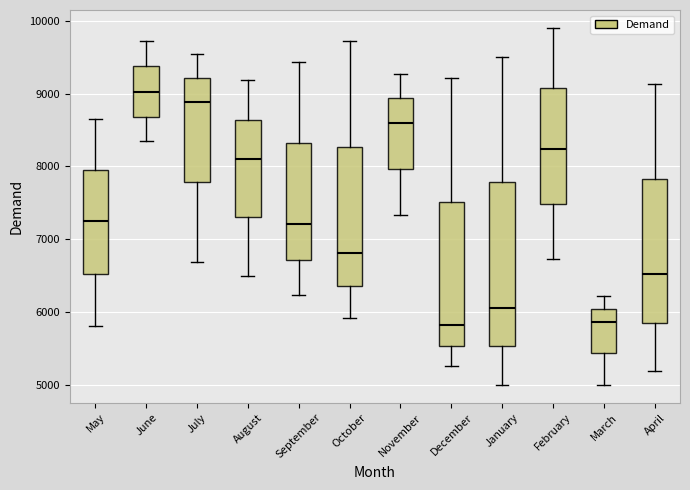

Reading left to right, transcribe this box plot: for each box, give where its median line is, the range the box spans, and where its two whiskers end, as read against the y-axis. The values are not printed on the chart, so give them approximately, as read against the axis.

May: median 7200, box 6500 to 7900, whiskers 5800 to 8600
June: median 9000, box 8700 to 9400, whiskers 8300 to 9700
July: median 8900, box 7800 to 9200, whiskers 6700 to 9500
August: median 8100, box 7300 to 8600, whiskers 6500 to 9200
September: median 7200, box 6700 to 8300, whiskers 6200 to 9400
October: median 6800, box 6400 to 8300, whiskers 5900 to 9700
November: median 8600, box 8000 to 8900, whiskers 7300 to 9300
December: median 5800, box 5500 to 7500, whiskers 5300 to 9200
January: median 6100, box 5500 to 7800, whiskers 5000 to 9500
February: median 8200, box 7500 to 9100, whiskers 6700 to 9900
March: median 5900, box 5400 to 6000, whiskers 5000 to 6200
April: median 6500, box 5900 to 7800, whiskers 5200 to 9100